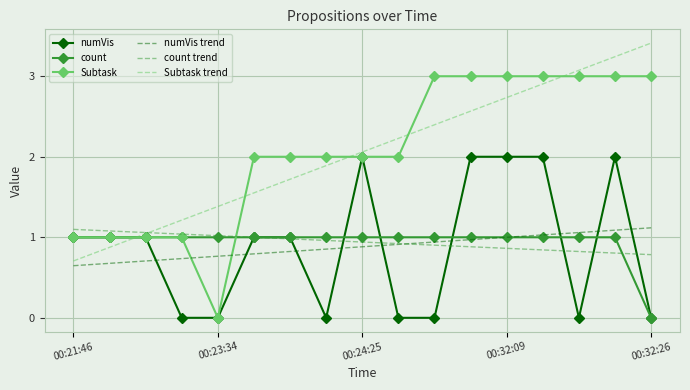

Which series has the widest spread of values?

Subtask